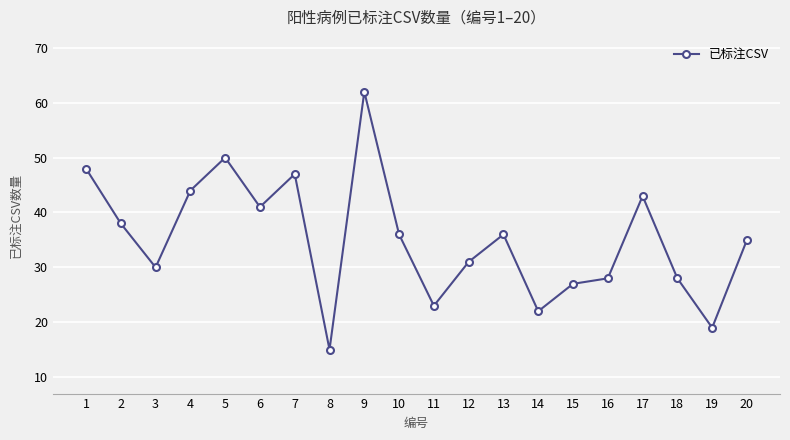

How many values are below 36?

10